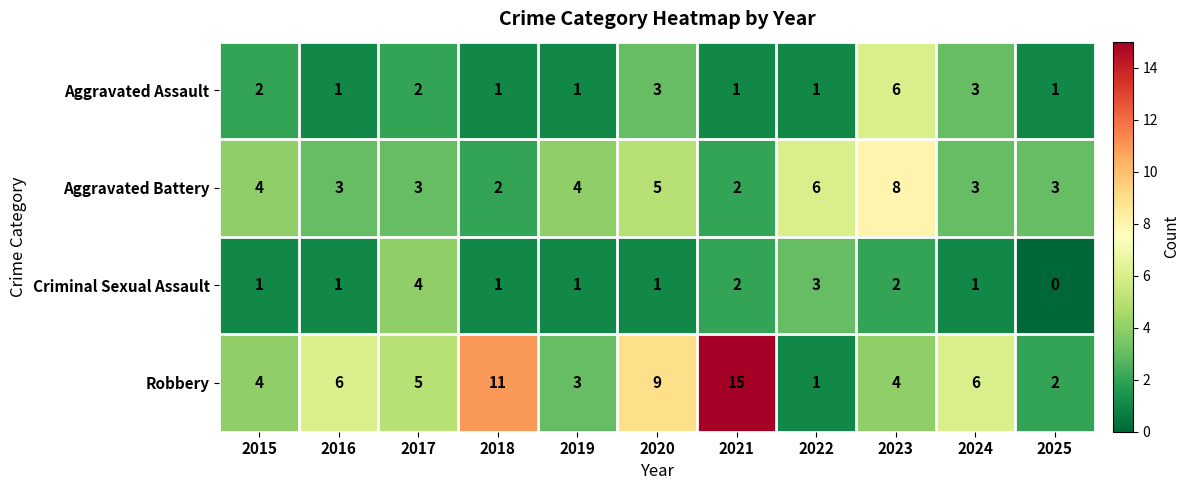

What value does the Aggravated Assault series have at 2023?

6